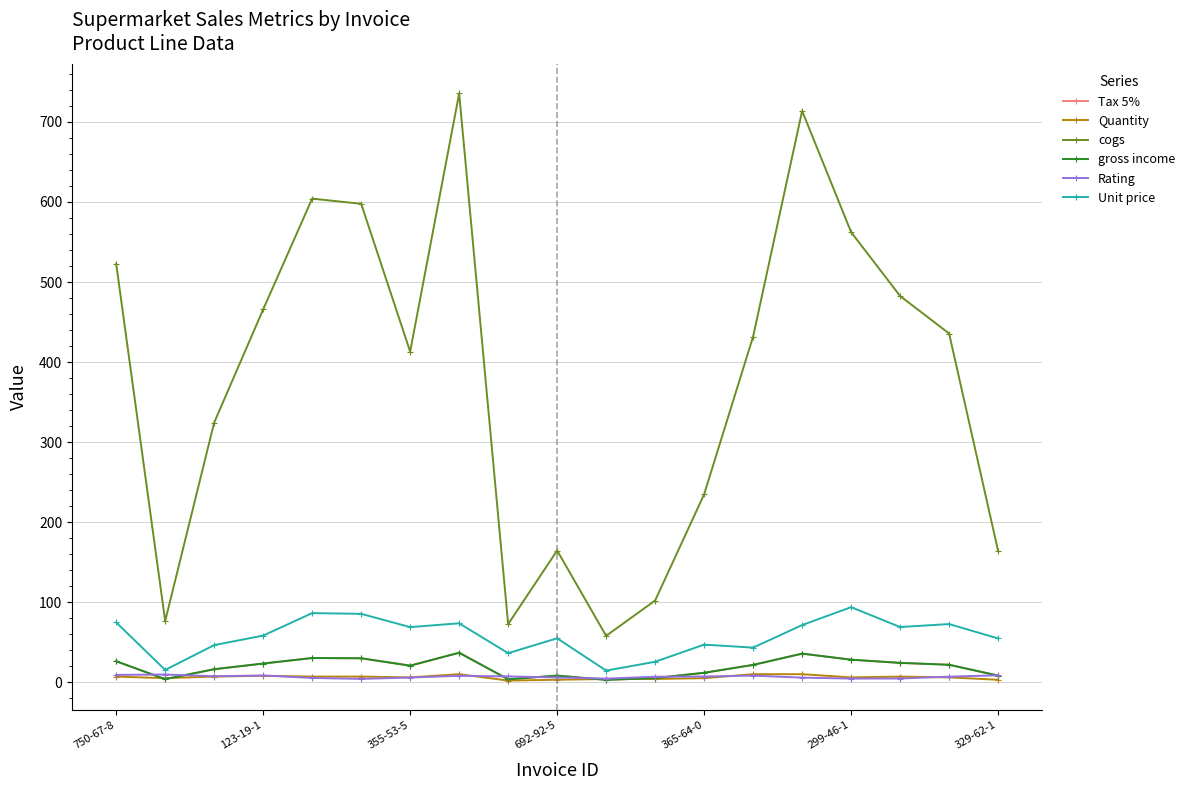

List the series in order of their peak value, lowest first.

Rating, Quantity, Tax 5%, gross income, Unit price, cogs